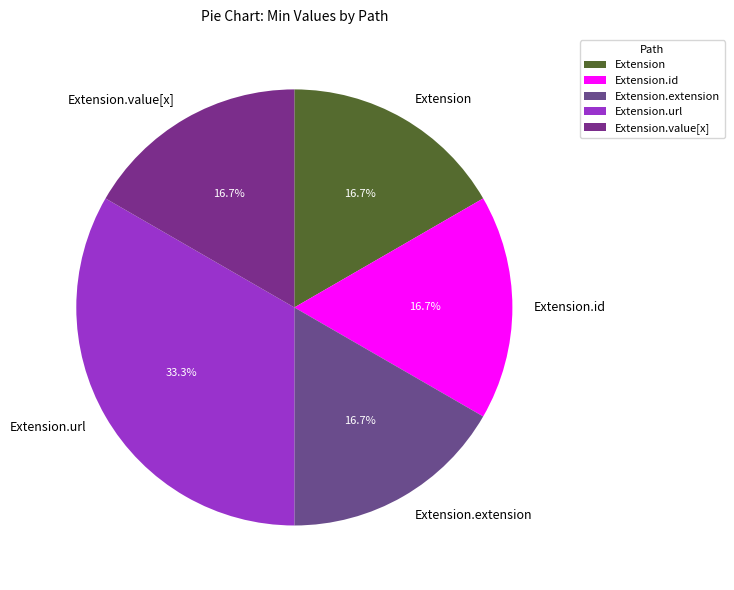

Count the number of slices in the pie.

5